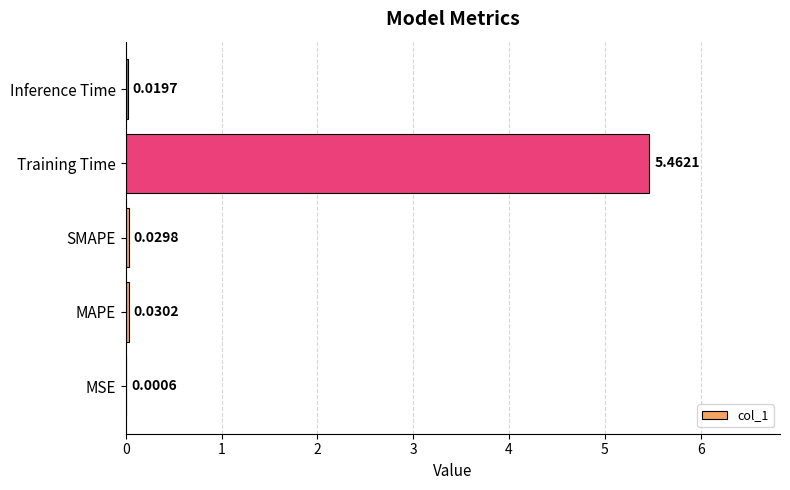

What is the change in value from SMAPE to Training Time?

+5.4